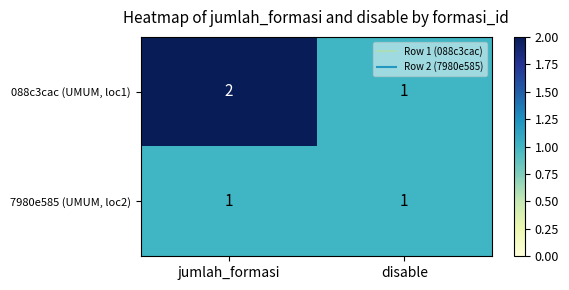

Which series has the largest range (max minus min)?

088c3cac (UMUM, loc1)